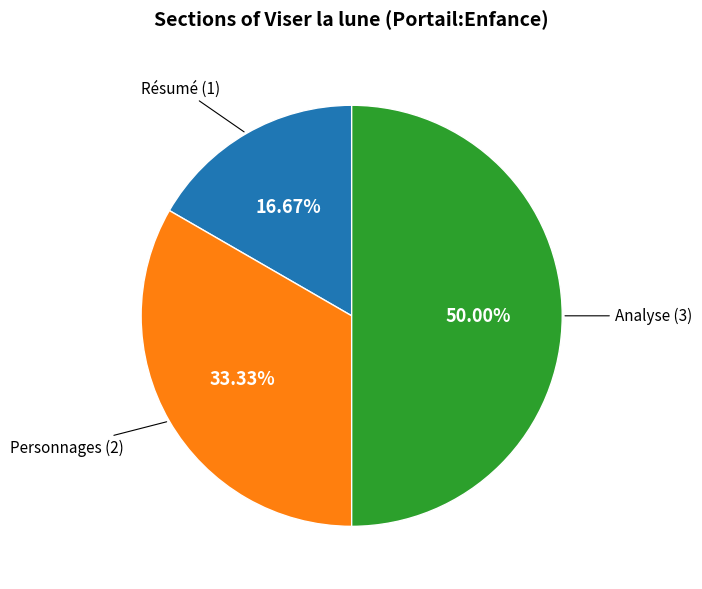

Which has a higher value, Résumé or Personnages?

Personnages